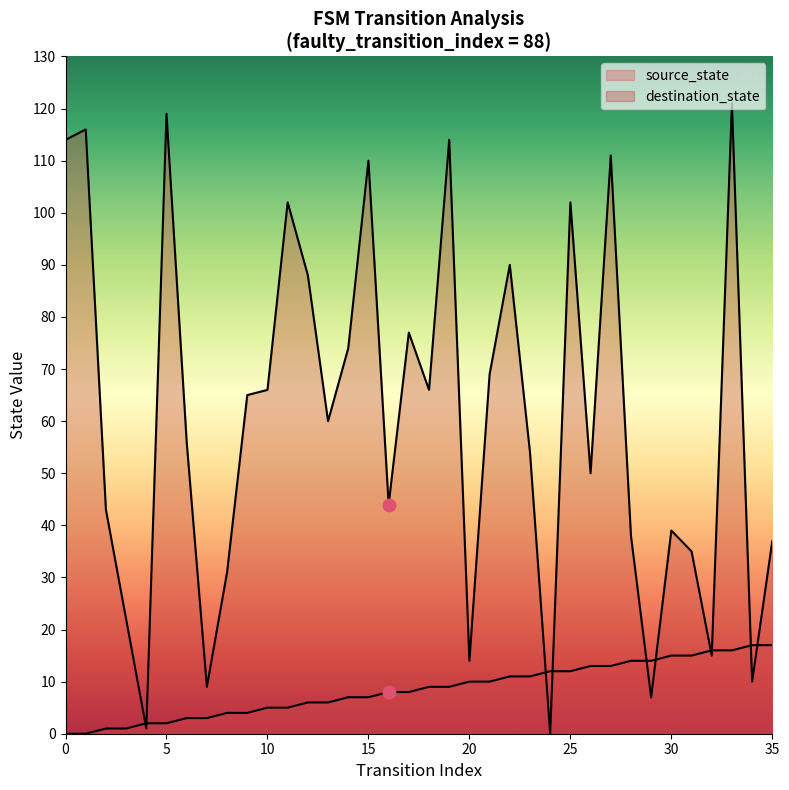

Which series has the widest spread of Y values?

destination_state